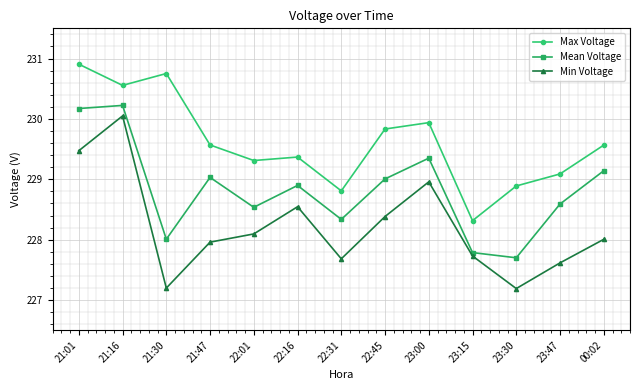

Reading right to left, transcribe all the data shown in this chart.

Max Voltage: 00:02=229.6	23:47=229.1	23:30=228.9	23:15=228.3	23:00=229.9	22:45=229.8	22:31=228.8	22:16=229.4	22:01=229.3	21:47=229.6	21:30=230.8	21:16=230.6	21:01=230.9
Mean Voltage: 00:02=229.1	23:47=228.6	23:30=227.7	23:15=227.8	23:00=229.3	22:45=229.0	22:31=228.3	22:16=228.9	22:01=228.5	21:47=229.0	21:30=228.0	21:16=230.2	21:01=230.2
Min Voltage: 00:02=228.0	23:47=227.6	23:30=227.2	23:15=227.7	23:00=229.0	22:45=228.4	22:31=227.7	22:16=228.5	22:01=228.1	21:47=228.0	21:30=227.2	21:16=230.0	21:01=229.5